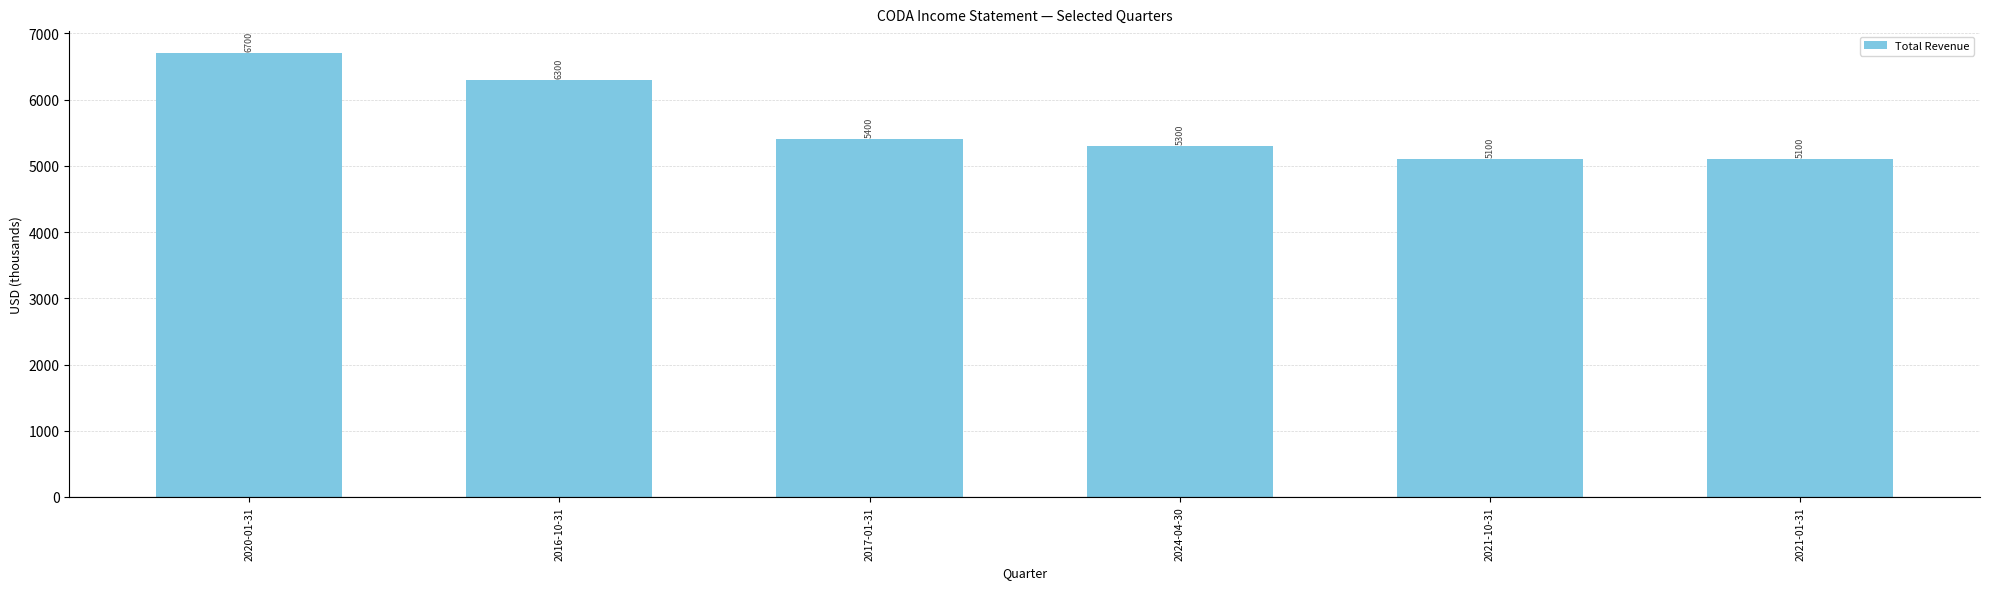

The chart shows a value of 8534 at 2021-01-31. True or false?

False